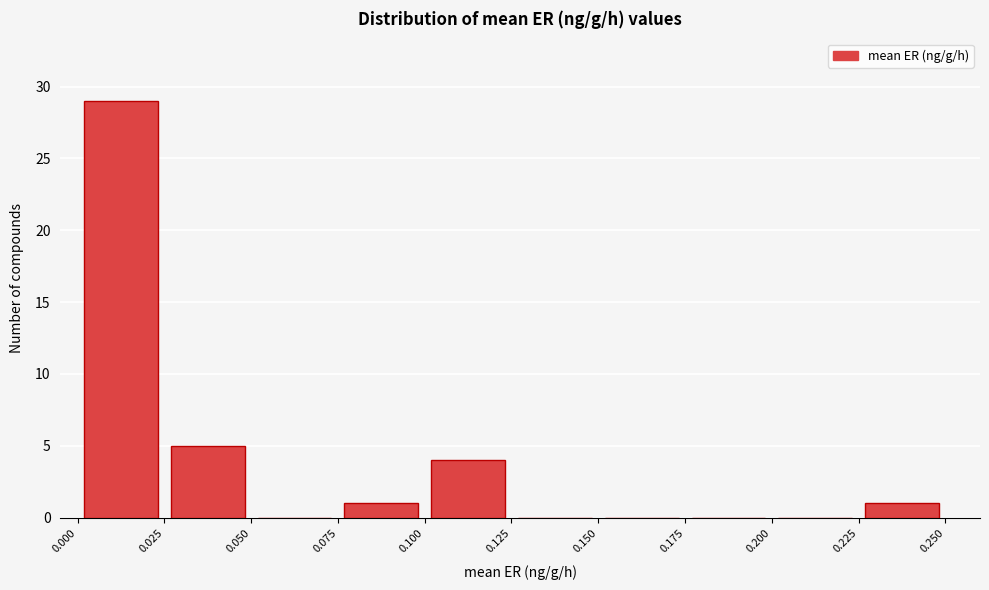

What is the height of the bar covering 0.100 to 0.125 on the x-axis? The values are not printed on the chart, so give them approximately, as read against the axis.

4